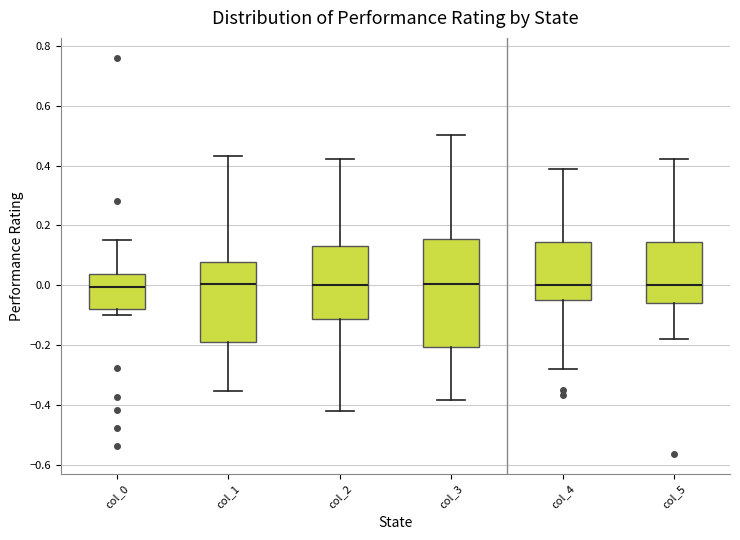

Which box is the tallest, from its lower edge to its upper edge?

col_3